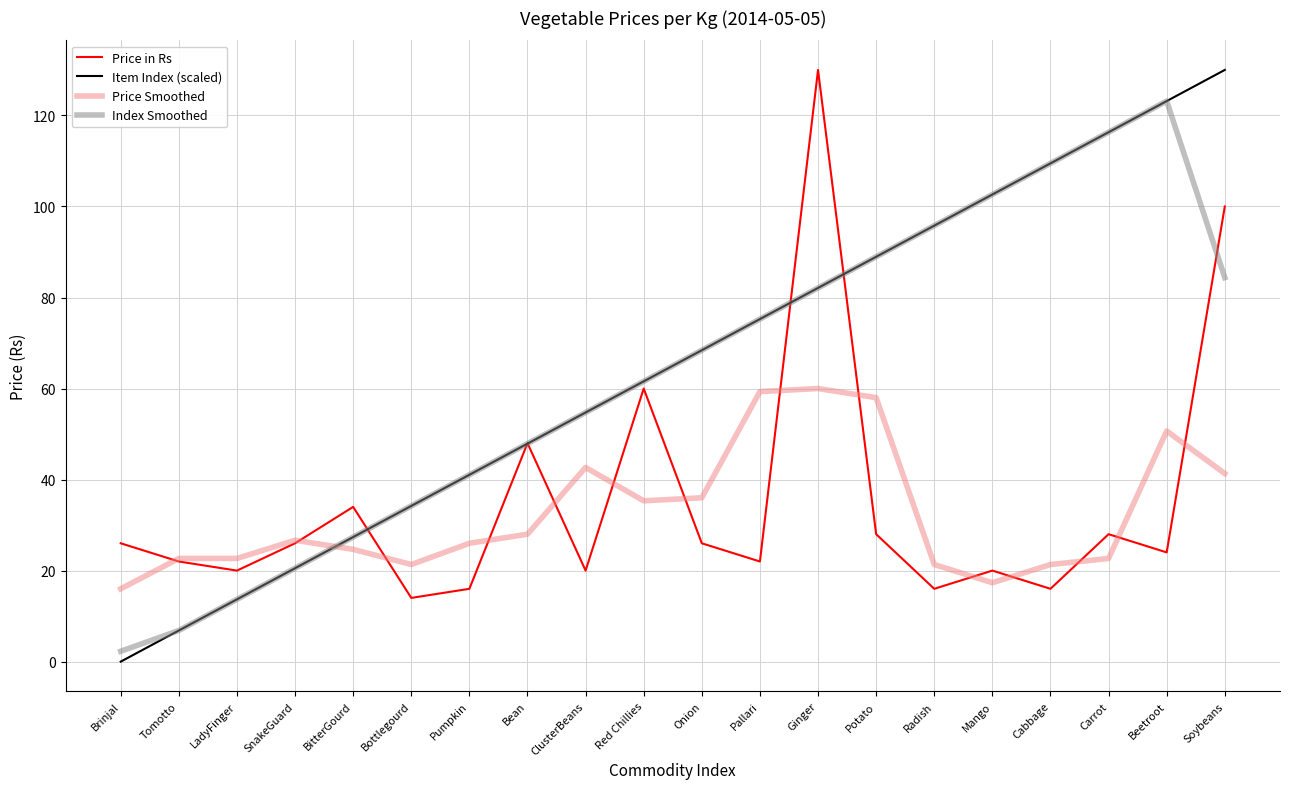

What is the difference between the Item Index (scaled) values at Beetroot and Mango?

20.5